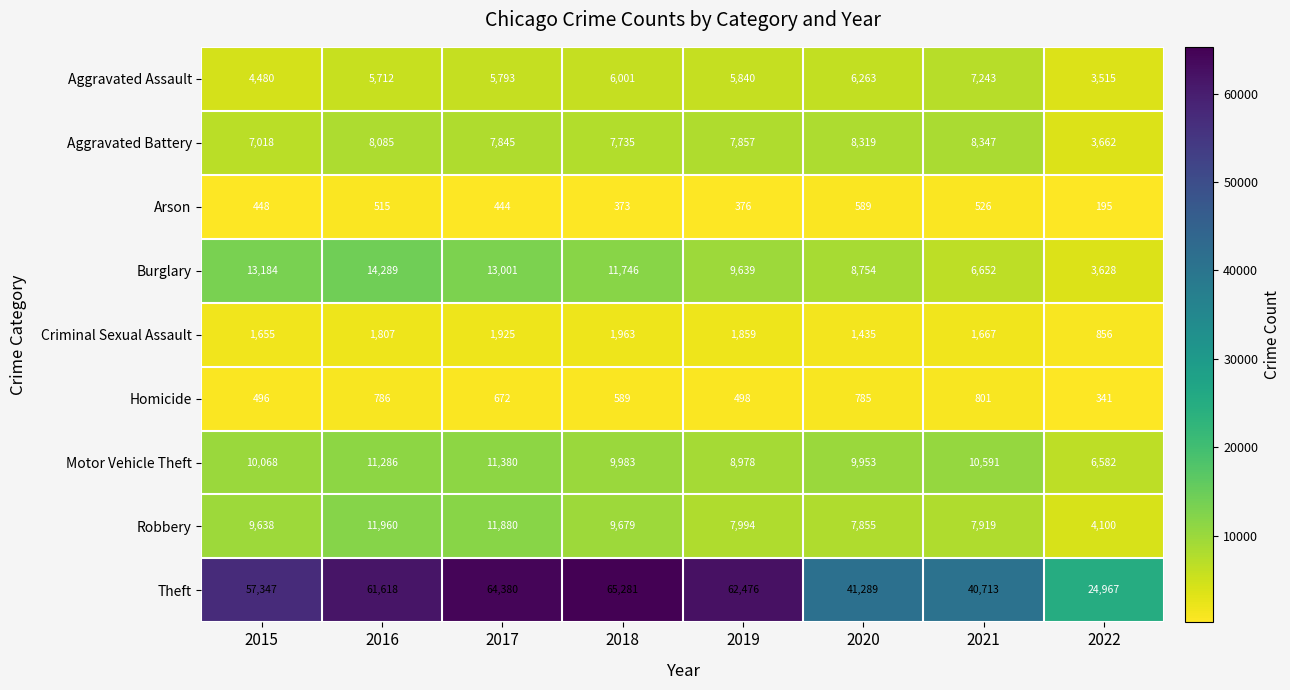

What is the greatest value displayed?

65281